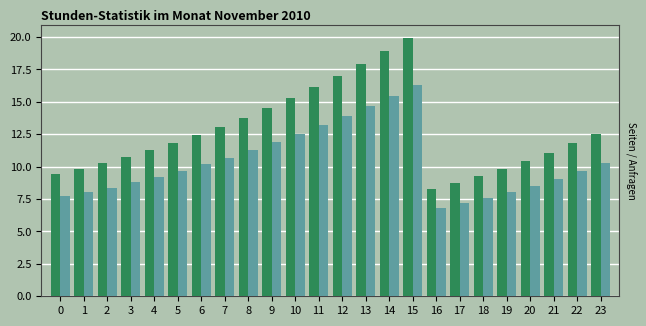

What is the minimum value shown in the chart?

6.8